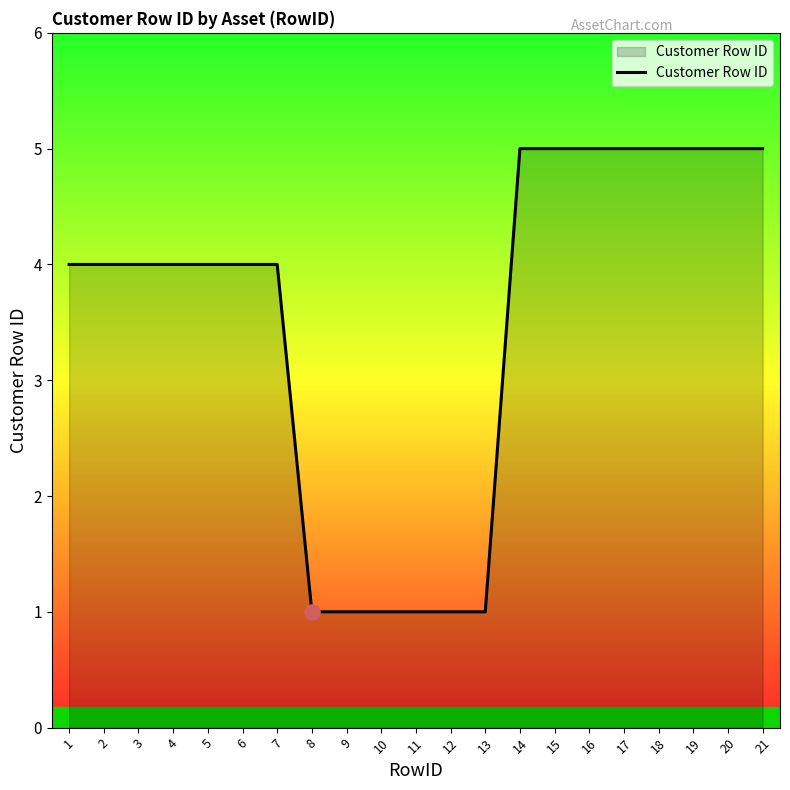

Between 7 and 16, which is larger?

16